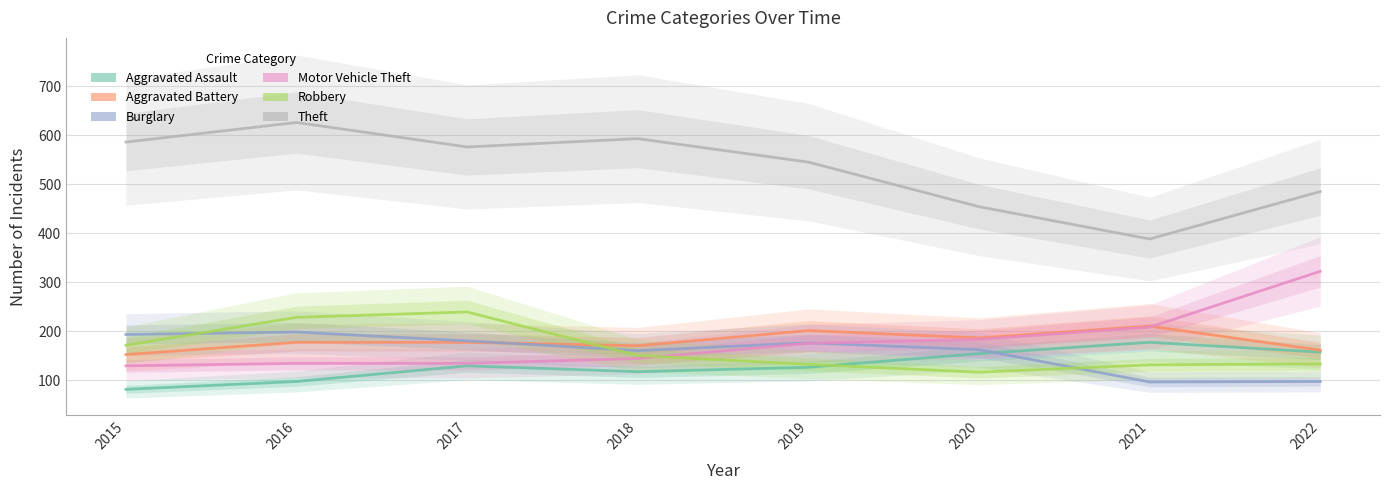

Which series has the widest spread of values?

Theft